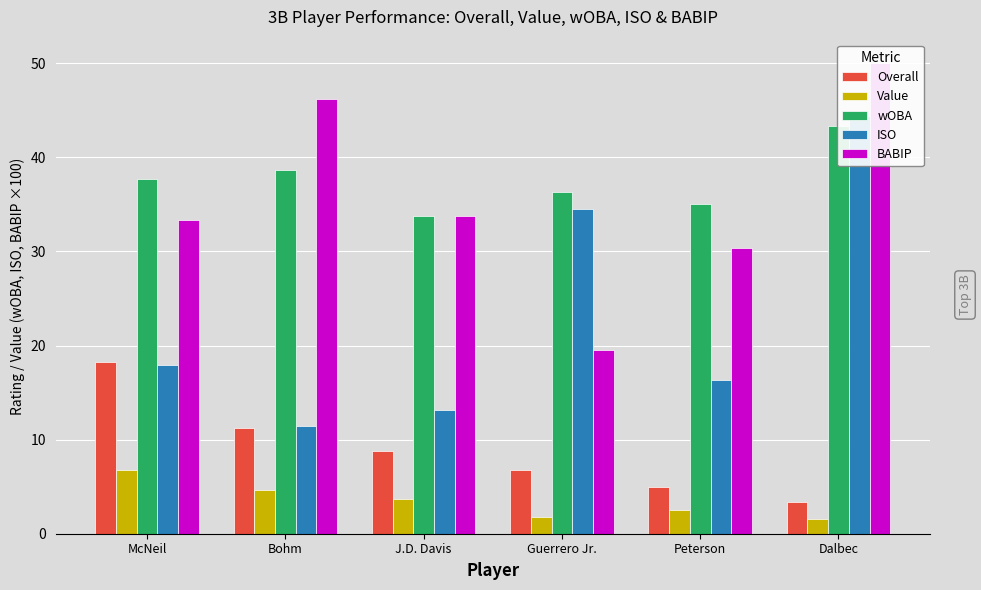

What is the minimum value shown in the chart?

1.6